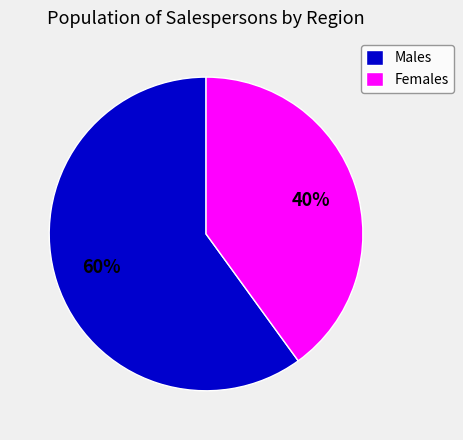

Rank the categories by value from highest to lowest.

Males, Females